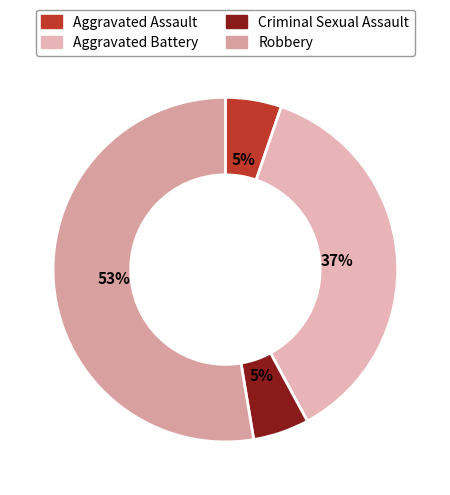

How many slices are in this pie chart?

4